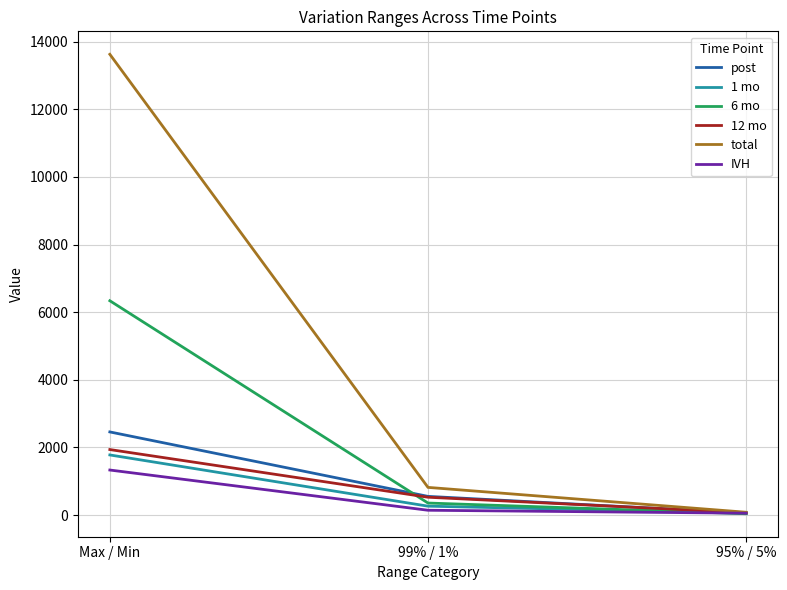

What is the difference between the highest and lowest values at Max / Min?

12292.9